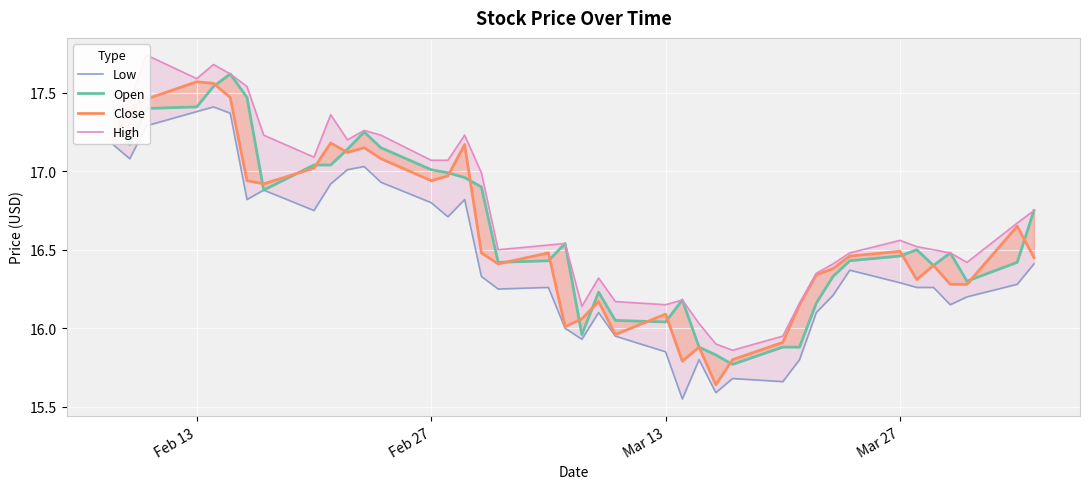

Count the number of data series in this chart.

4